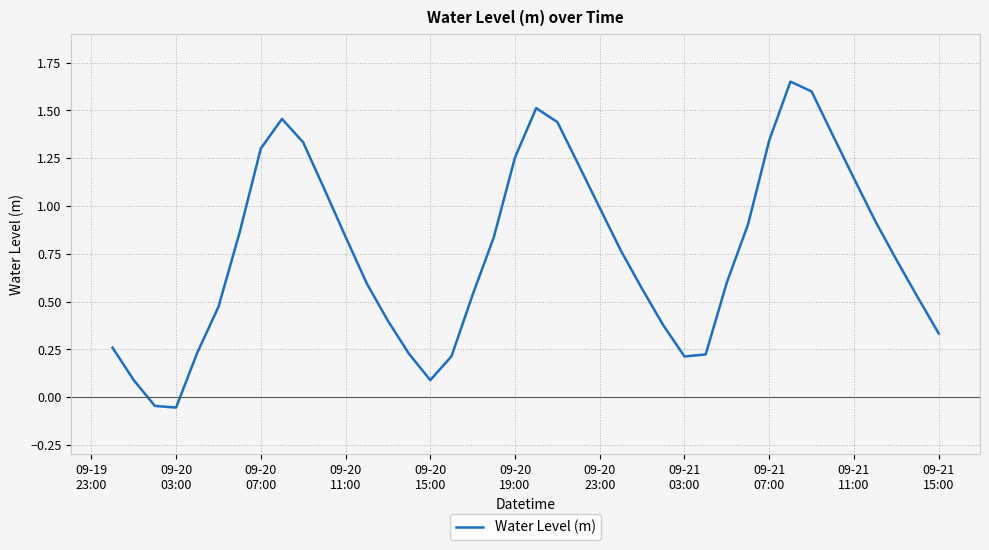

Does the chart display data point markers on the line(s)?

No